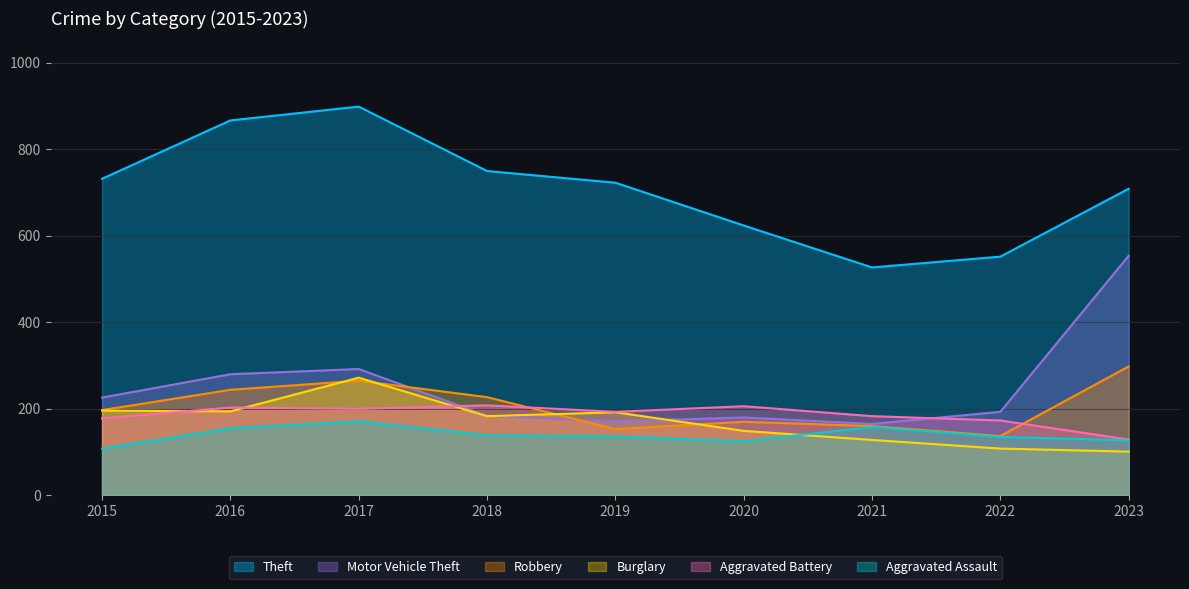

Count the number of categories in the chart.

9